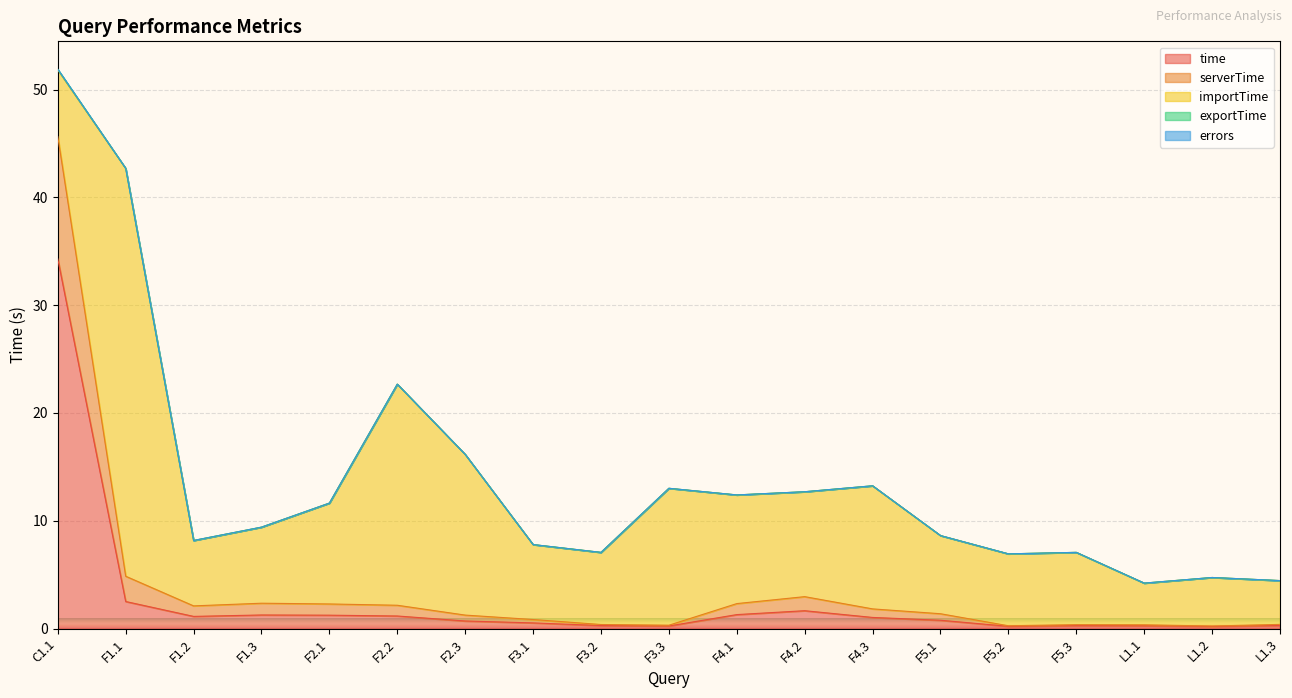

What is the value of the importTime point at the 3rd from the left?

6.1